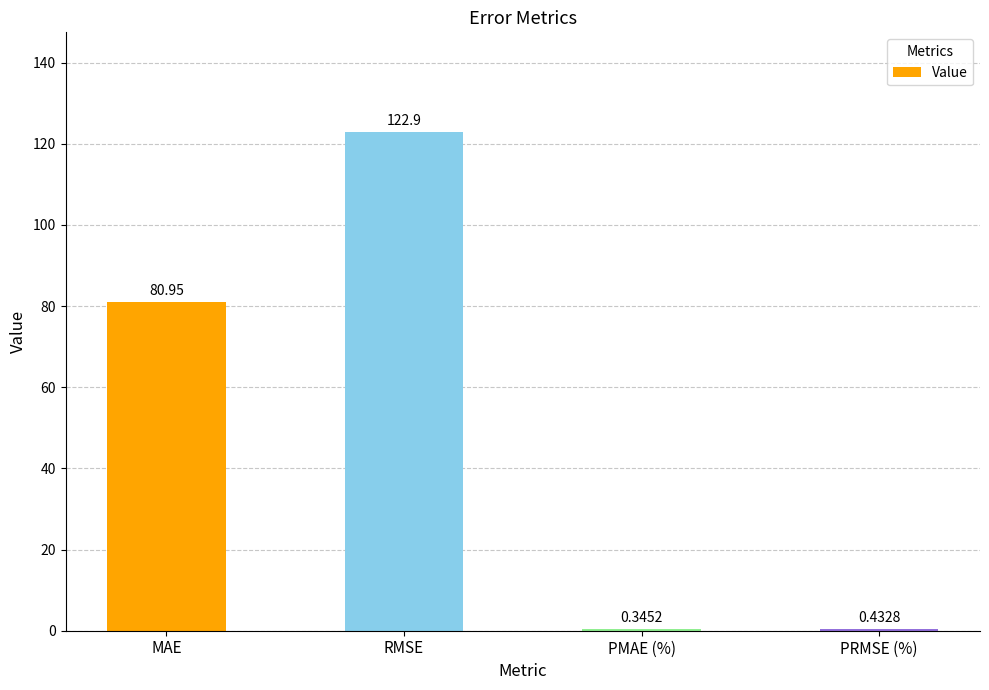

At which label does the data first exceed 80?

MAE